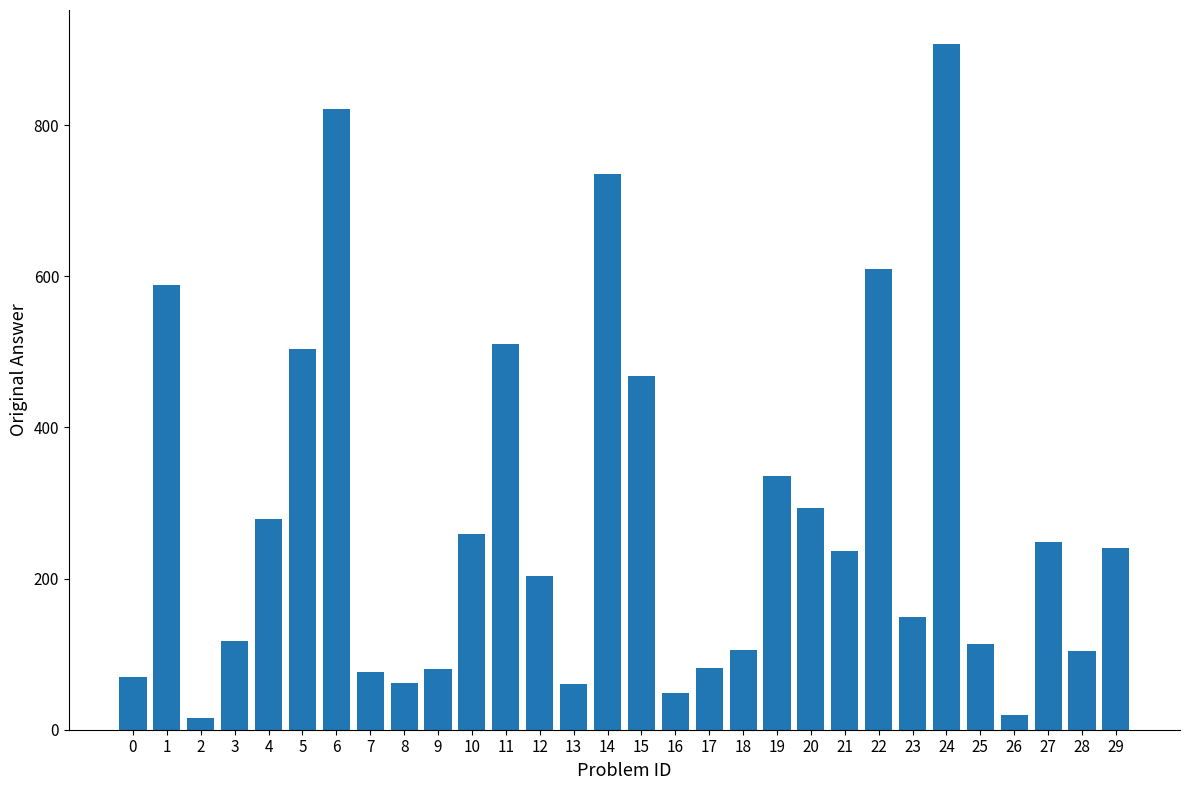

What is the maximum value shown in the chart?

907